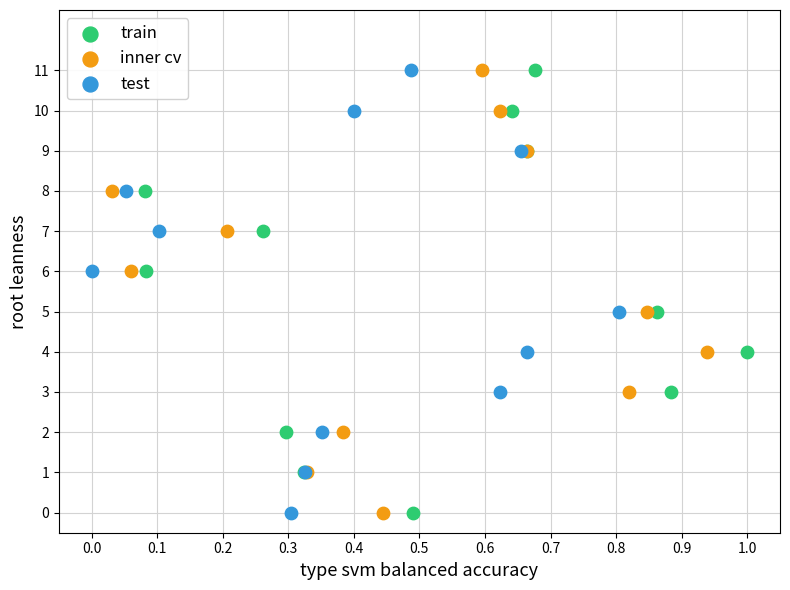

What are all the series names shown in the legend?

train, inner cv, test